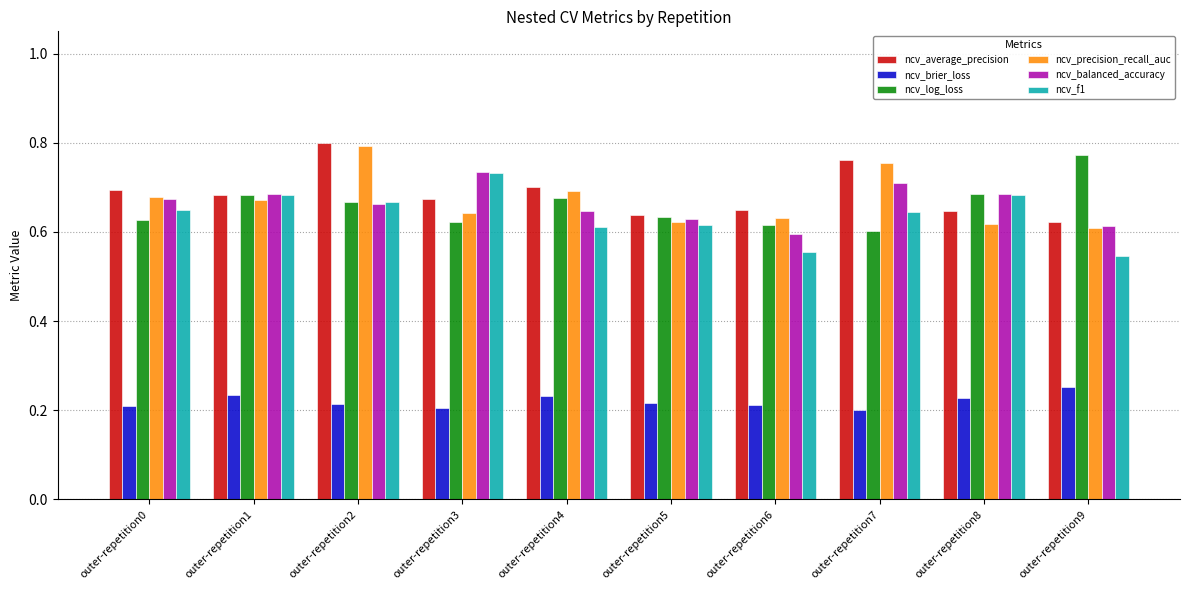

Is the value of ncv_average_precision at outer-repetition7 greater than the value of ncv_balanced_accuracy at outer-repetition9?

Yes